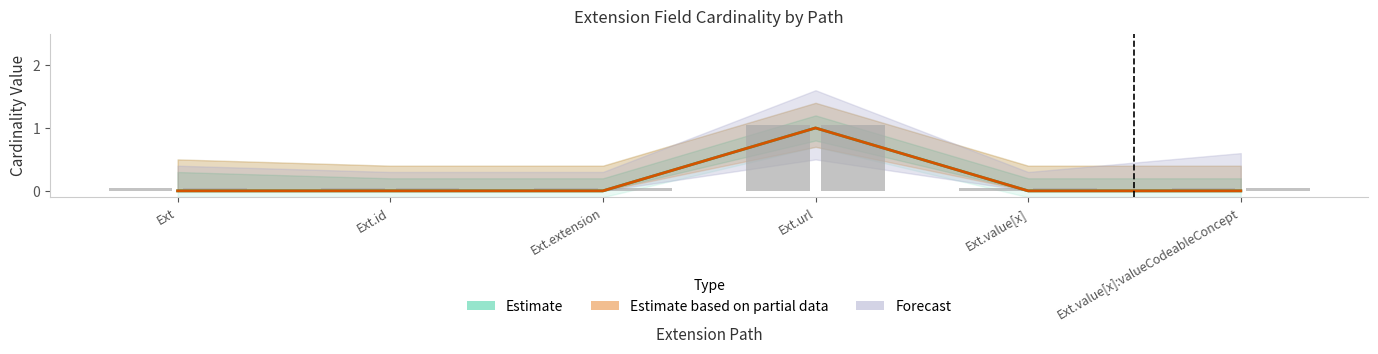

Which has a higher value, Ext.id or Ext.value[x]:valueCodeableConcept?

Ext.id